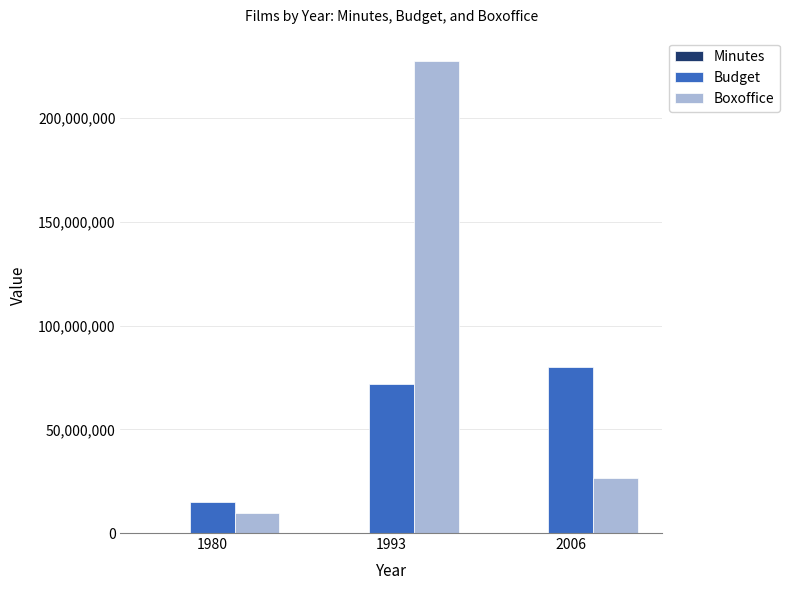

What is the sum of all Boxoffice values?

263800000